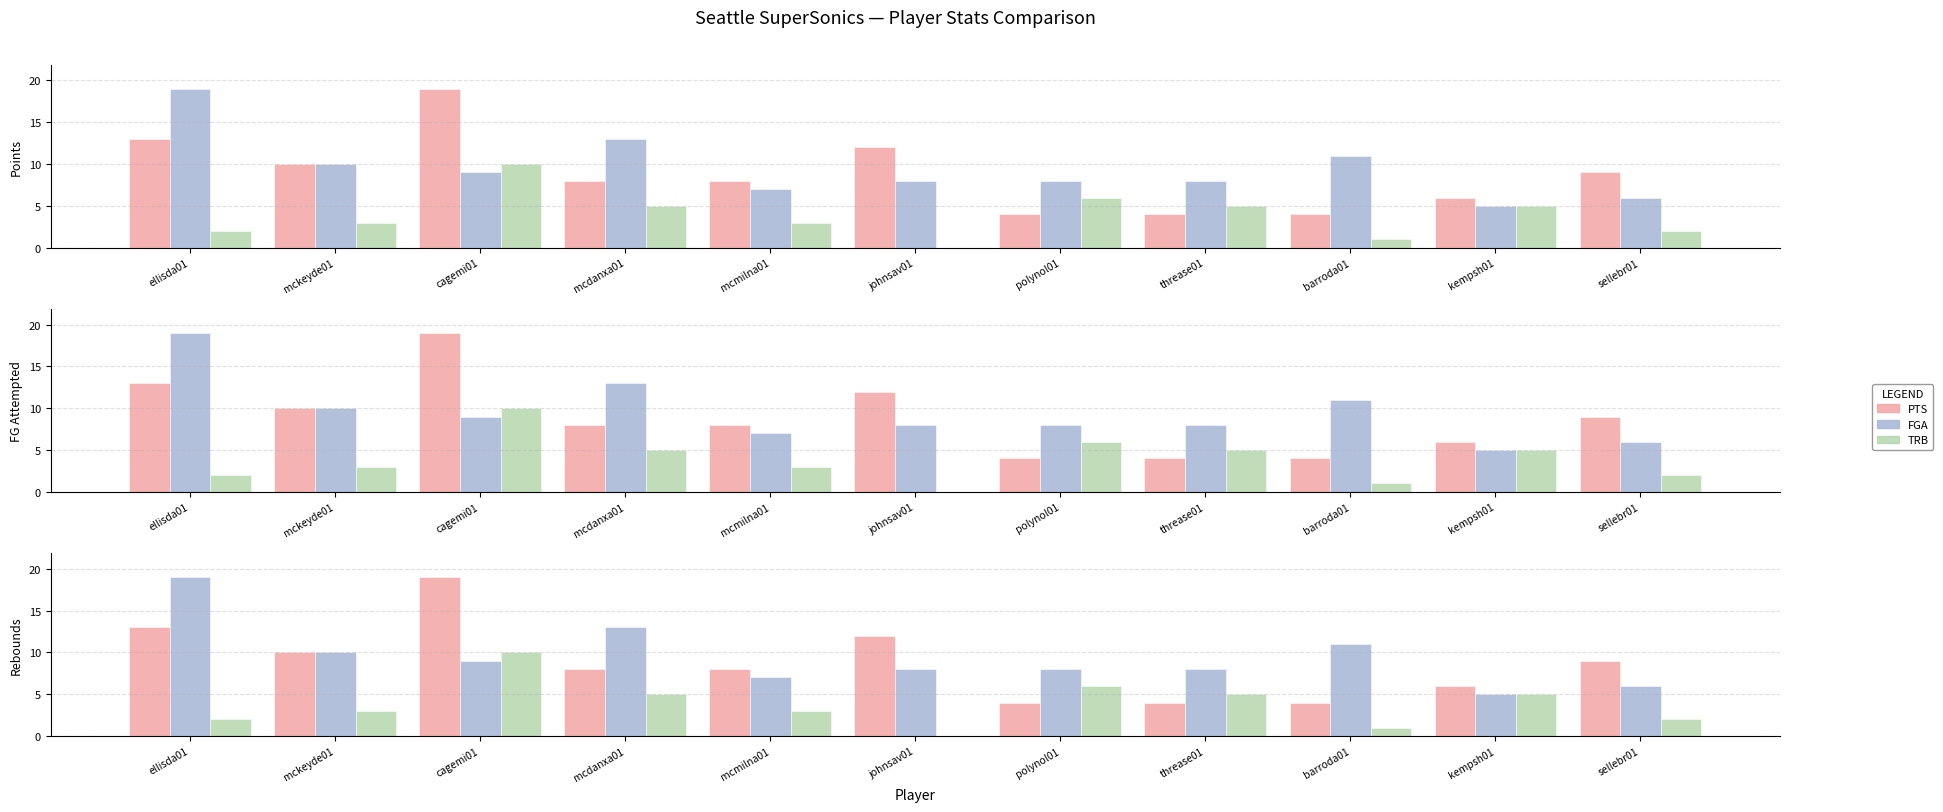

What is the spread (max minus min) of values at cagemi01?

10